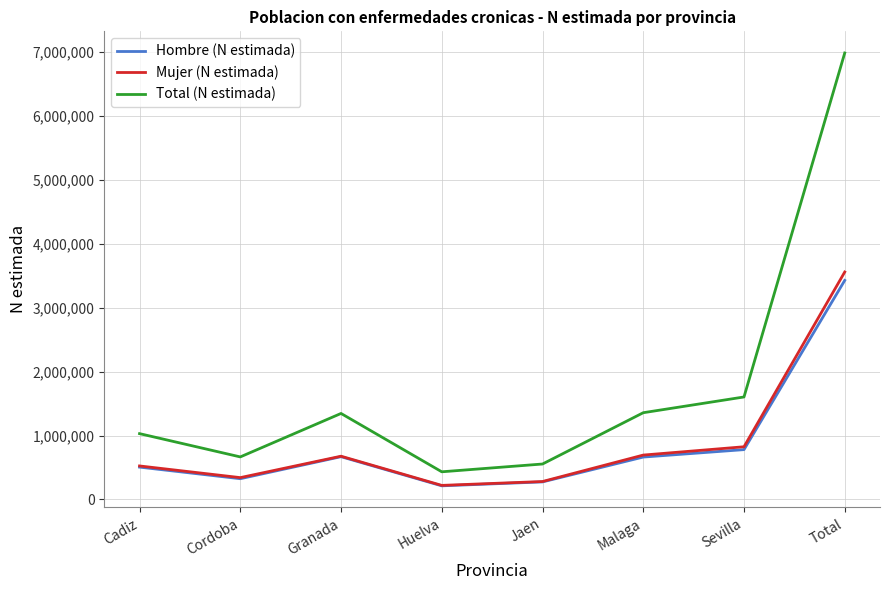

Which category has the lowest value across all series?

Huelva